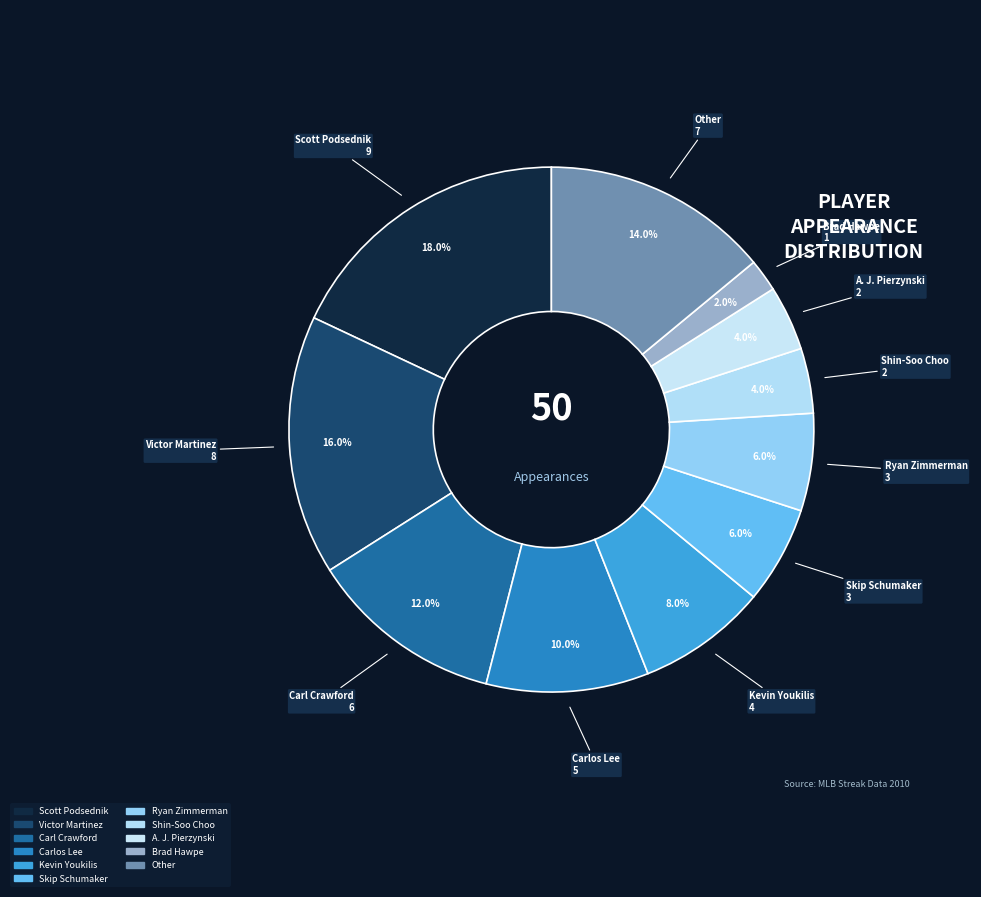

How many segments does this pie chart have?

11